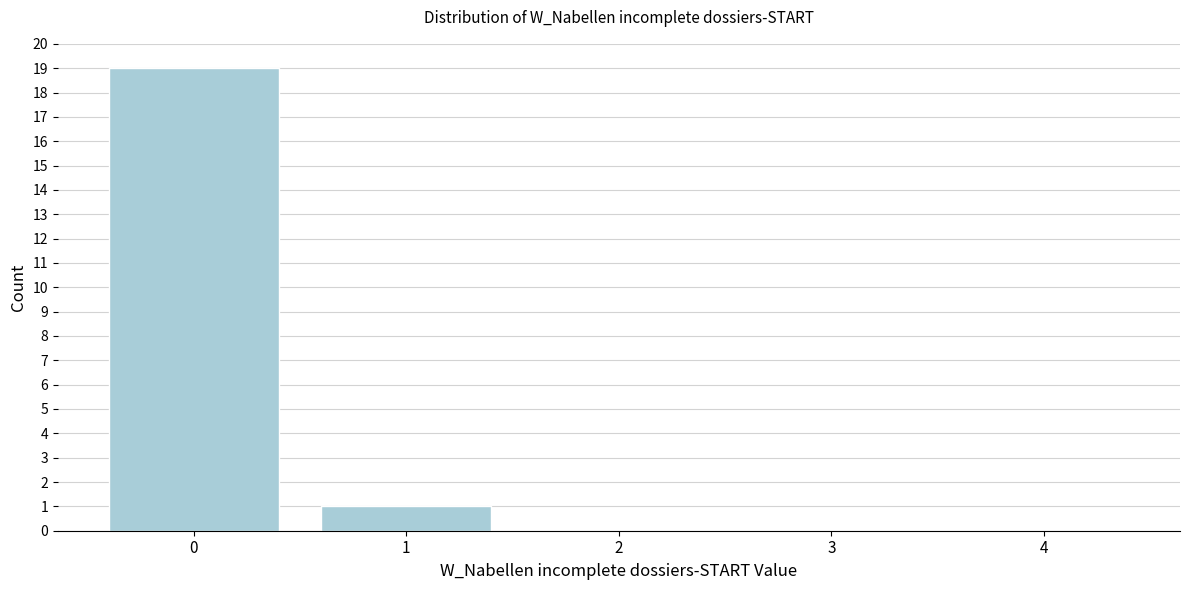

Reading left to right, transcribe this chart: for each bar, give the range it covers on the x-axis and its height. The values are not printed on the chart, so give them approximately, as read against the axis.

-0.5 to 0.5: 19
0.5 to 1.5: 1
1.5 to 2.5: 0
2.5 to 3.5: 0
3.5 to 4.5: 0